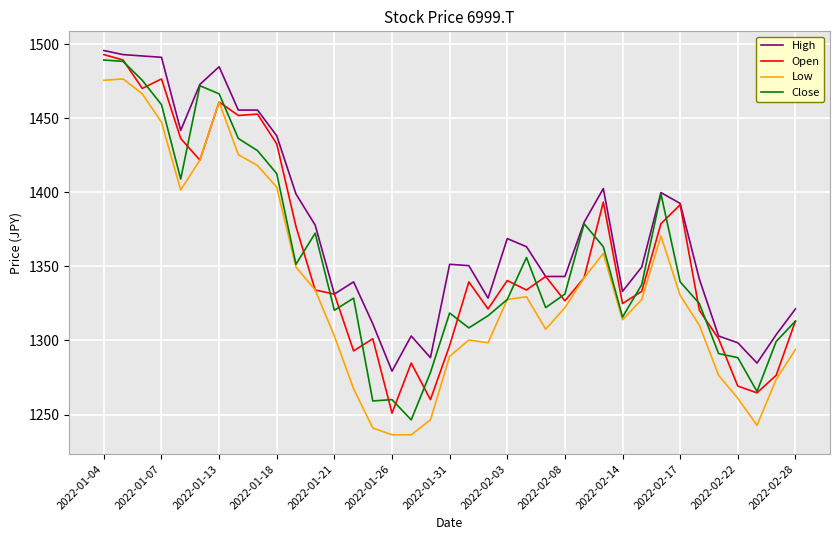

Which series has the largest total across all categories?

High